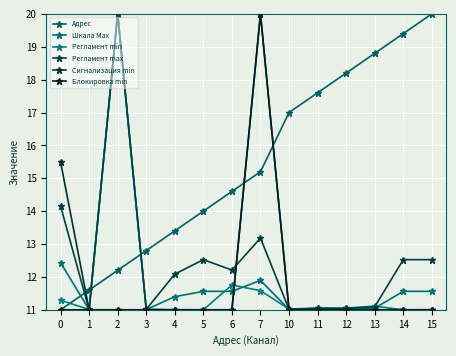

Between 2 and 12, which is larger?

12